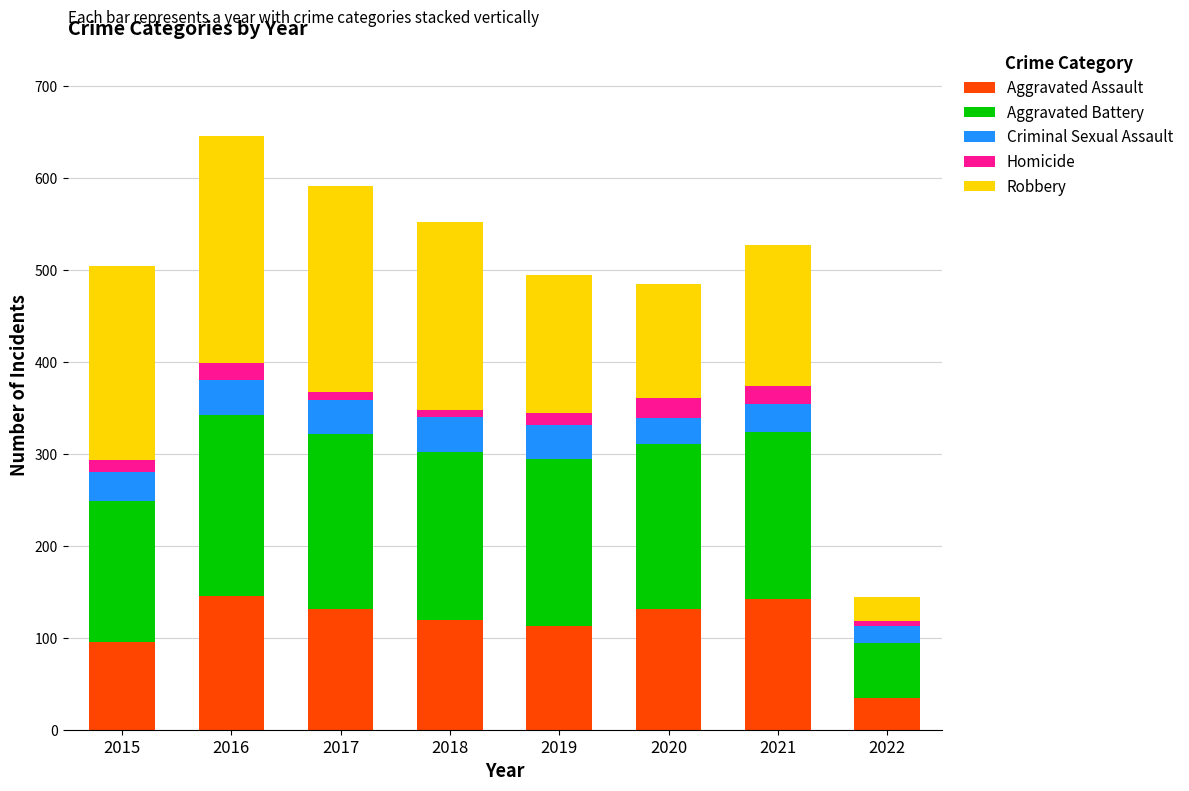

What is the difference between the maximum and minimum values in the Aggravated Assault series?

111